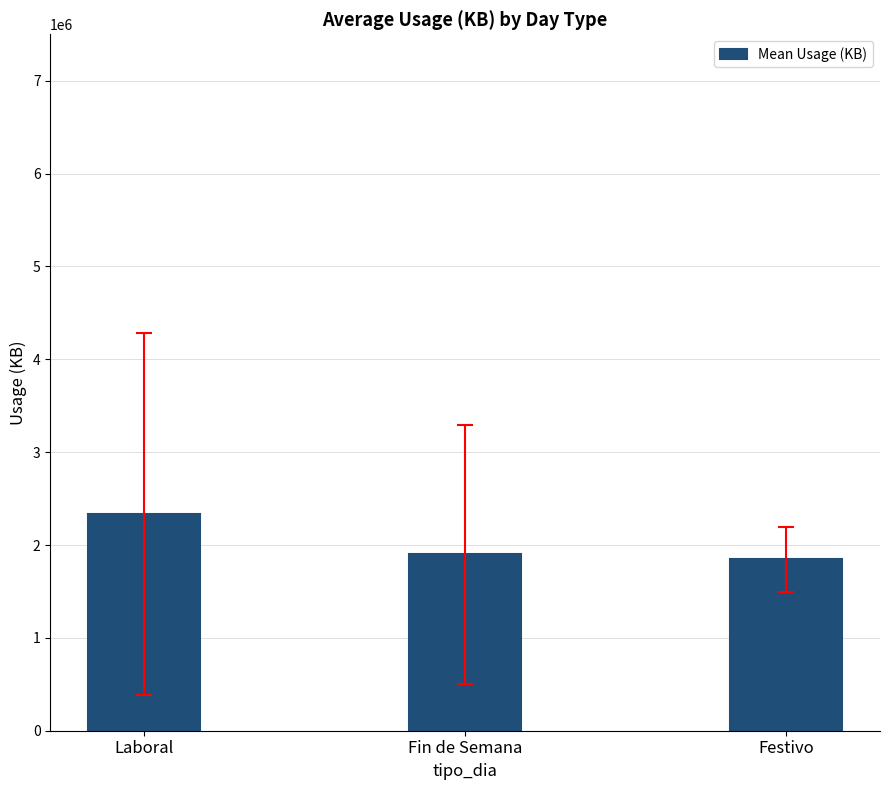

Which has a higher value, Laboral or Fin de Semana?

Laboral